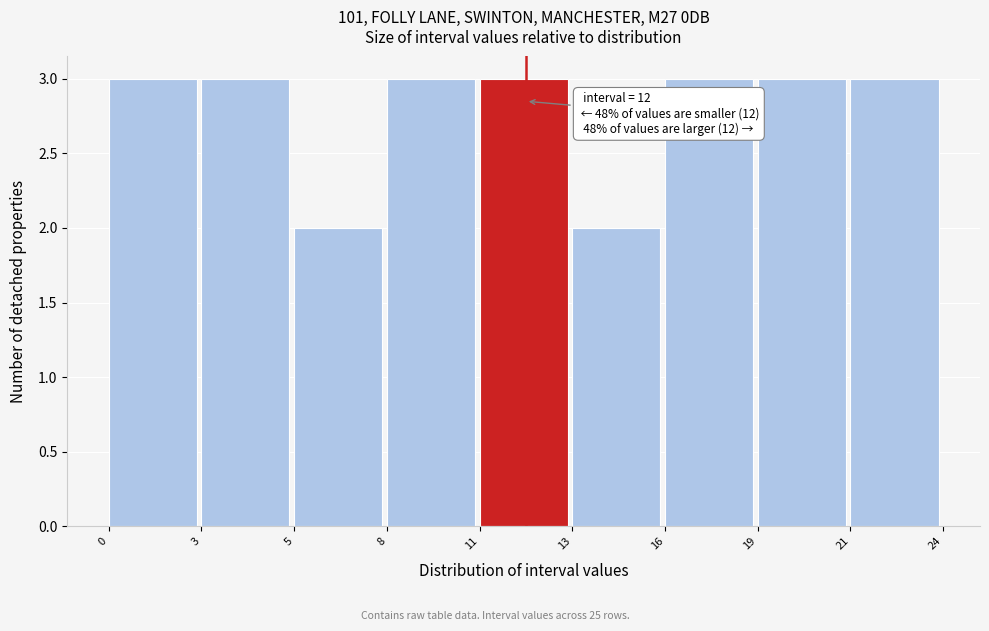

Reading left to right, list all the values displayed in this chart.

0=3	3=3	5=2	8=3	11=3	13=2	16=3	19=3	21=3